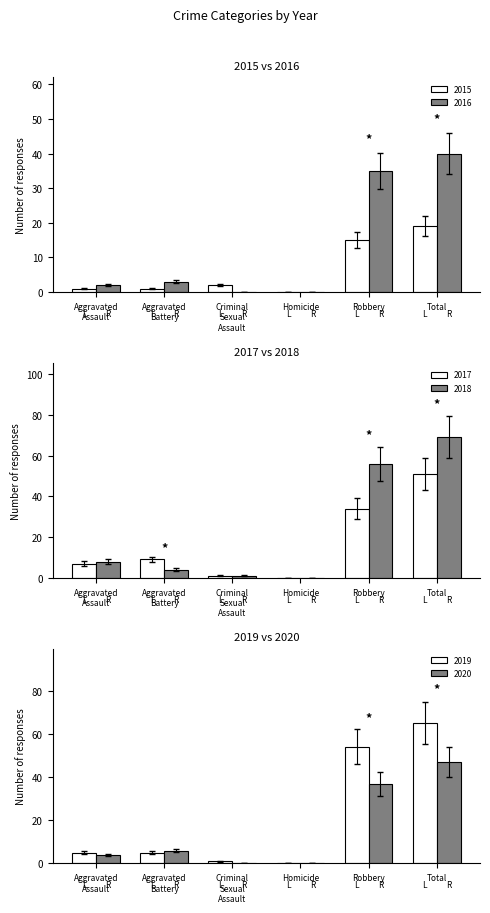

The 2016 series shows 0 at Homicide. True or false?

True